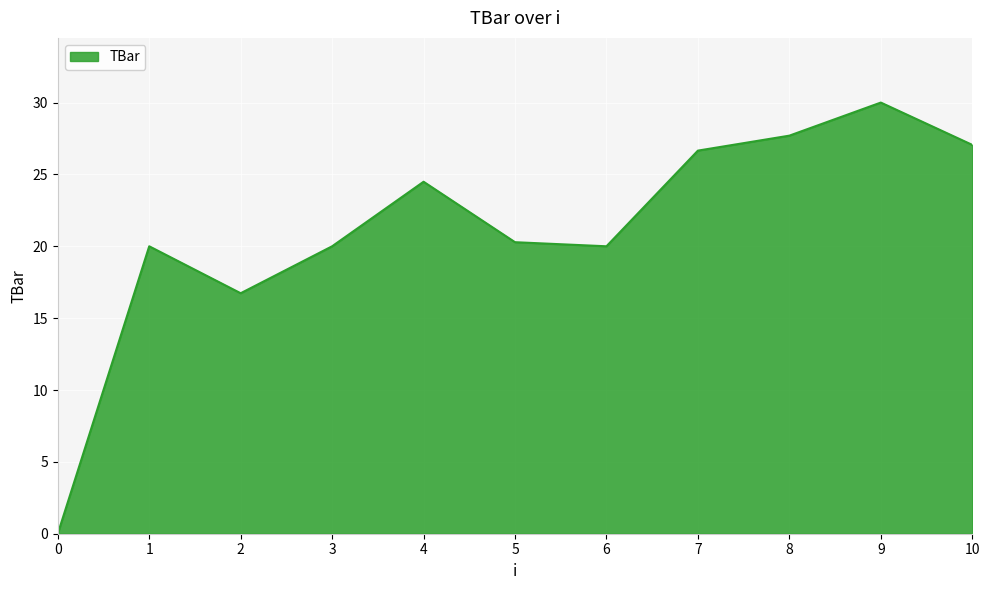

The value at 2 is 16.7. True or false?

True